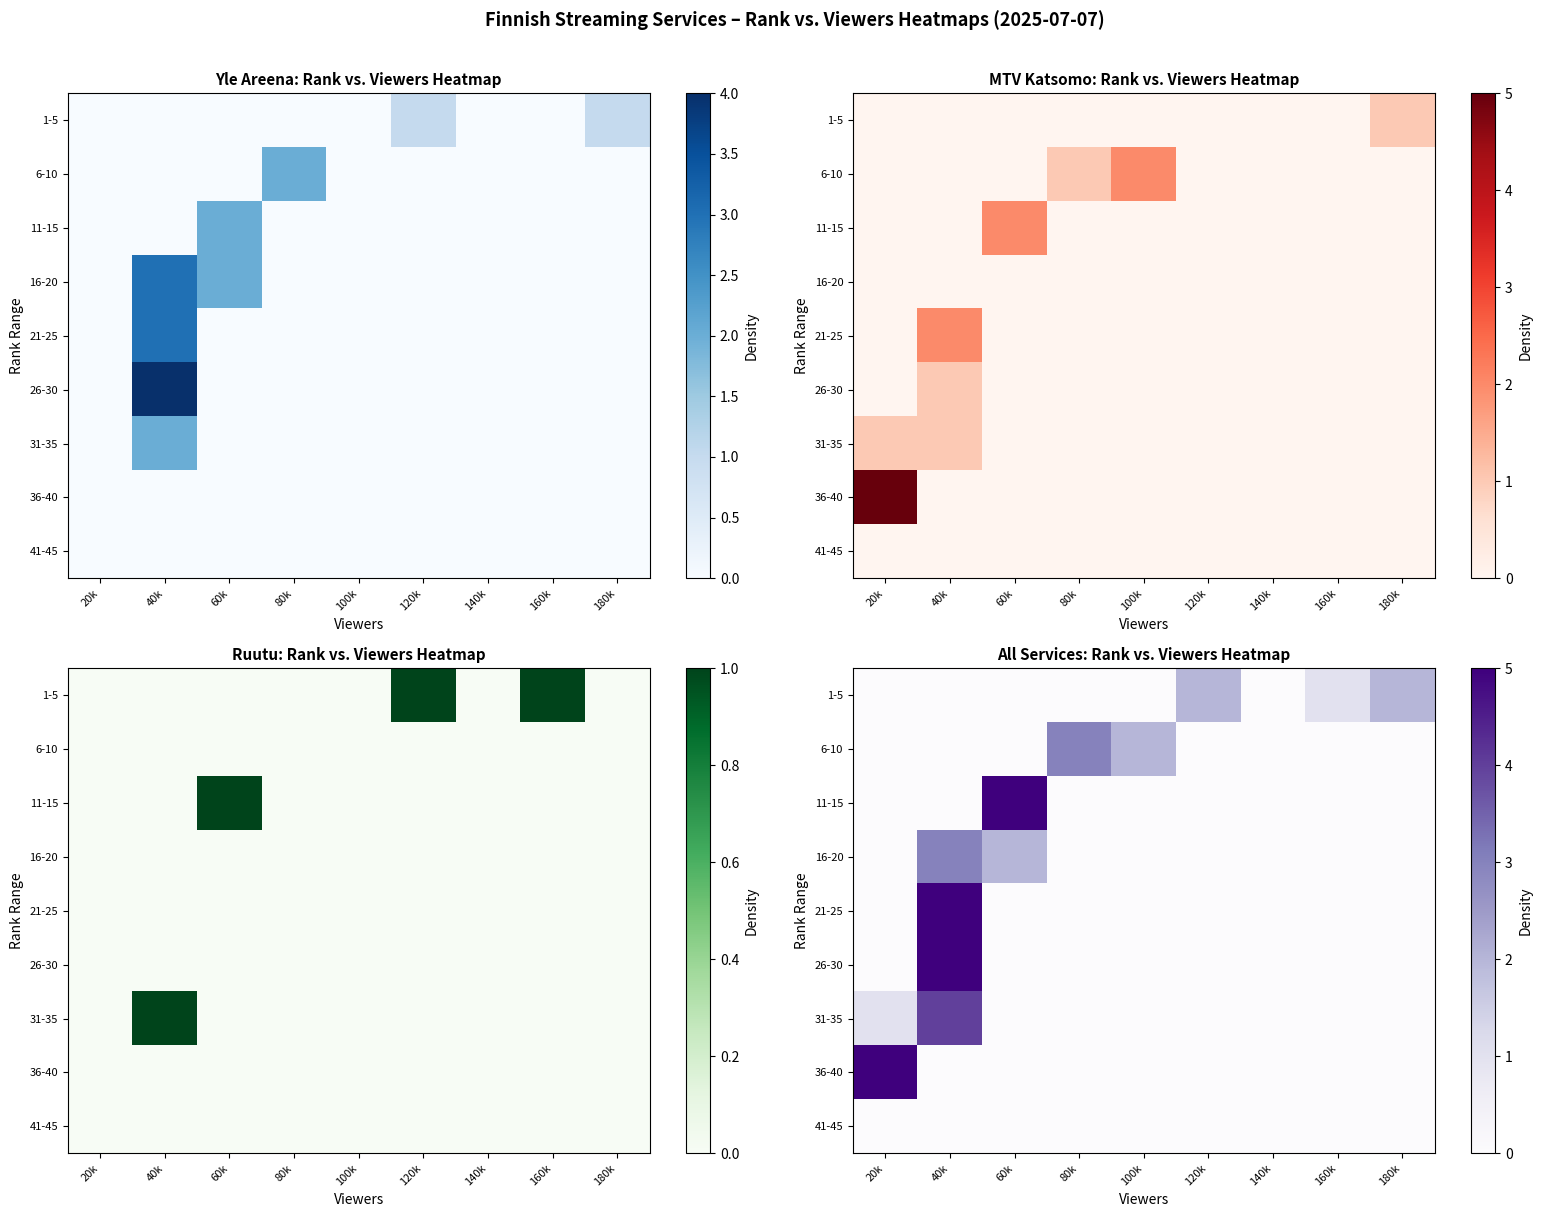

List the labels in order of 6-10 value, largest first.

80k, 100k, 20k, 40k, 60k, 120k, 140k, 160k, 180k